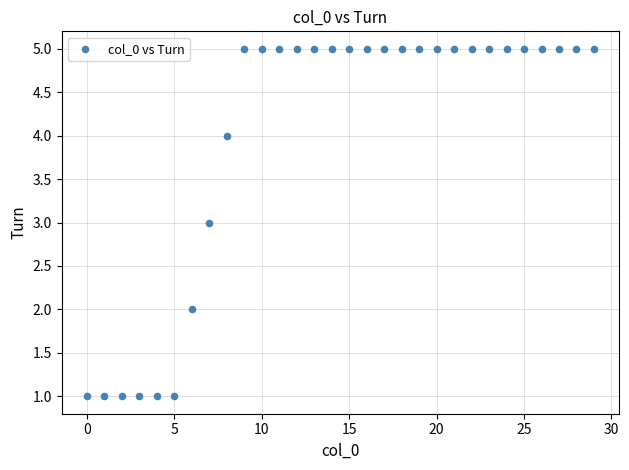

What is the range of Y values (max minus min)?

4